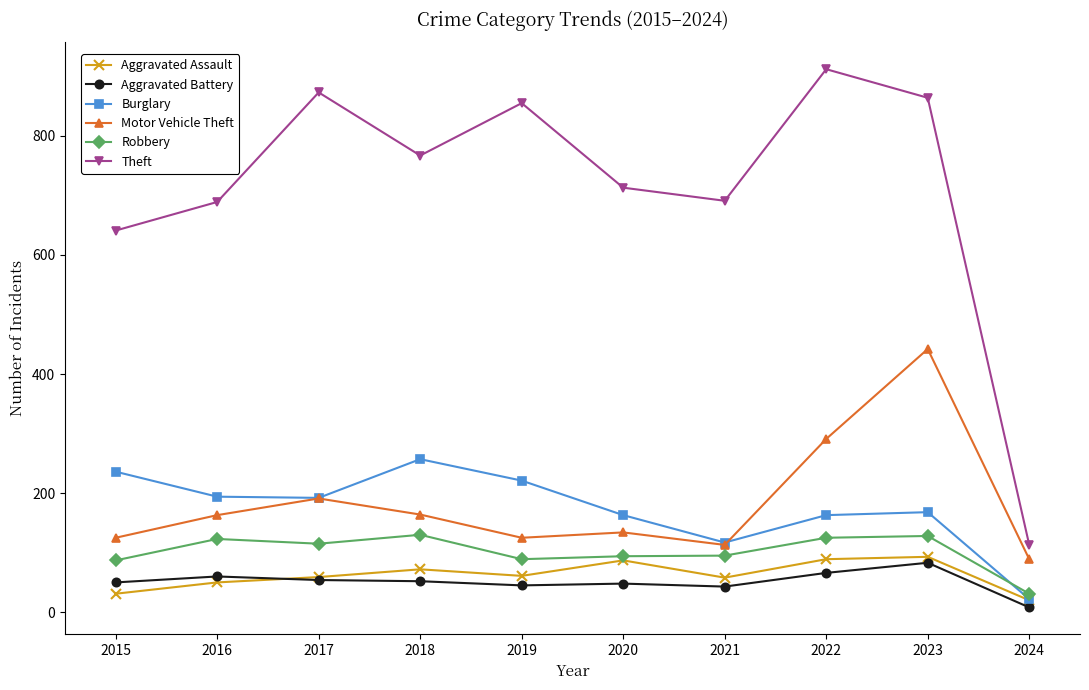

True or false: Motor Vehicle Theft has more than 0 points higher than both neighbors.

True